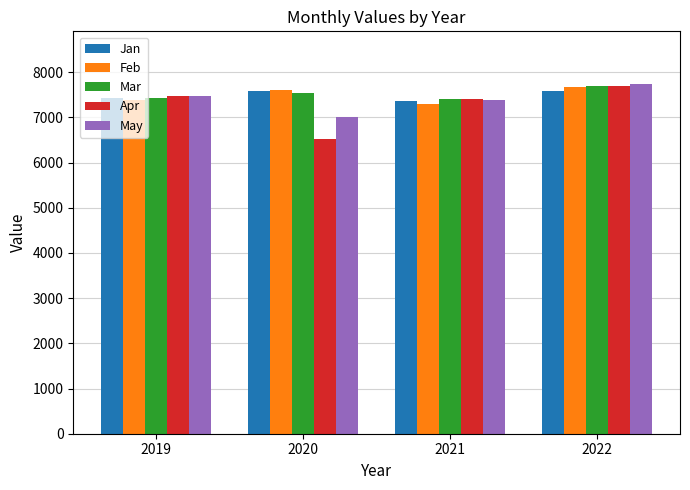

What is the difference between the second highest and second lowest values in the Mar series?

121